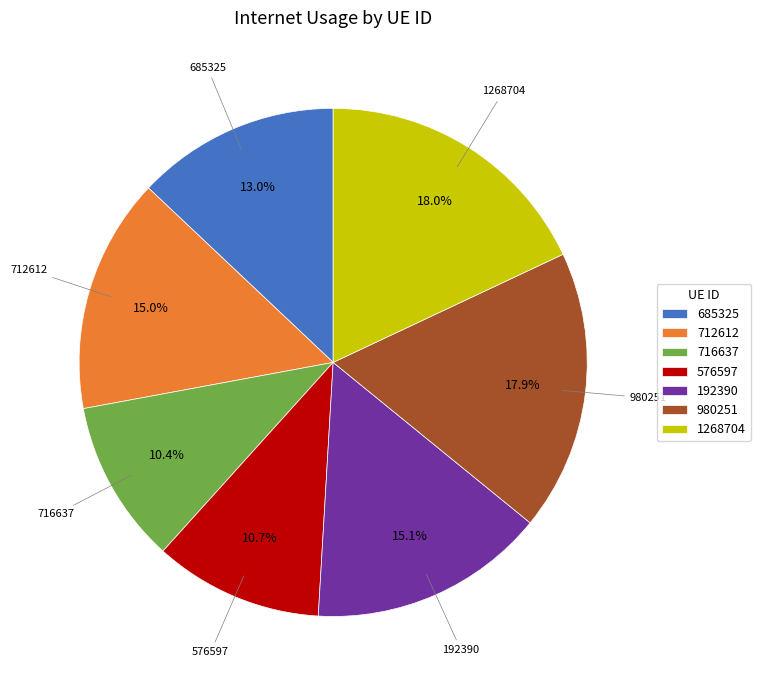

Between 685325 and 712612, which is larger?

712612